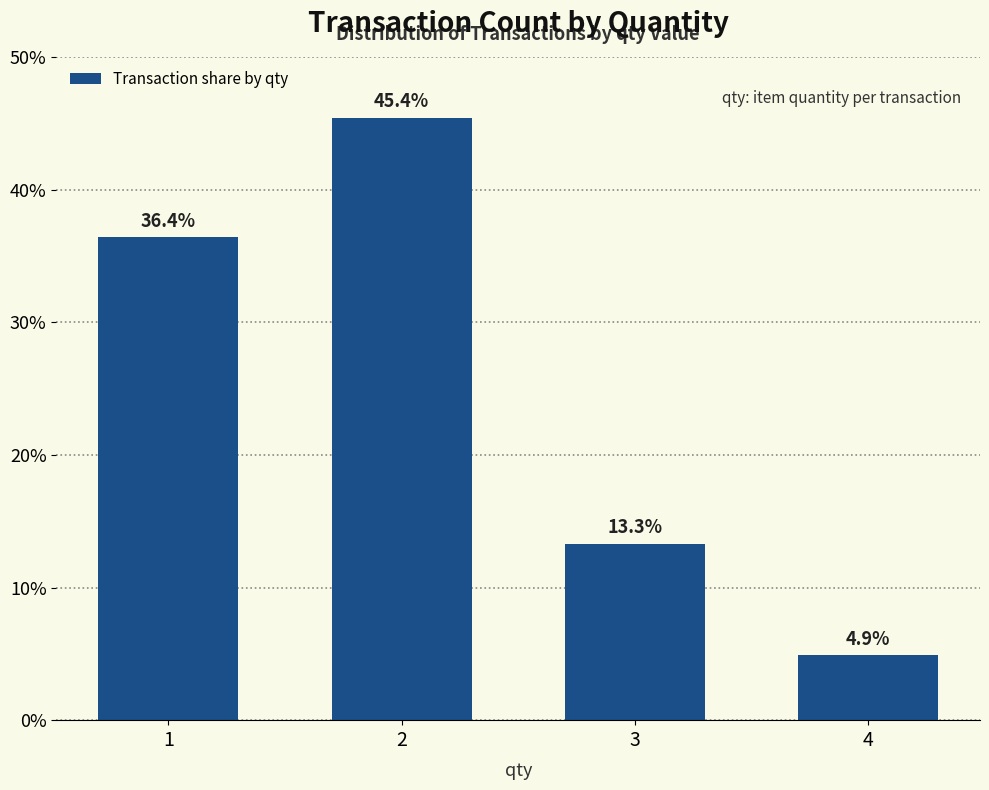

Which label corresponds to the largest value in the chart?

2